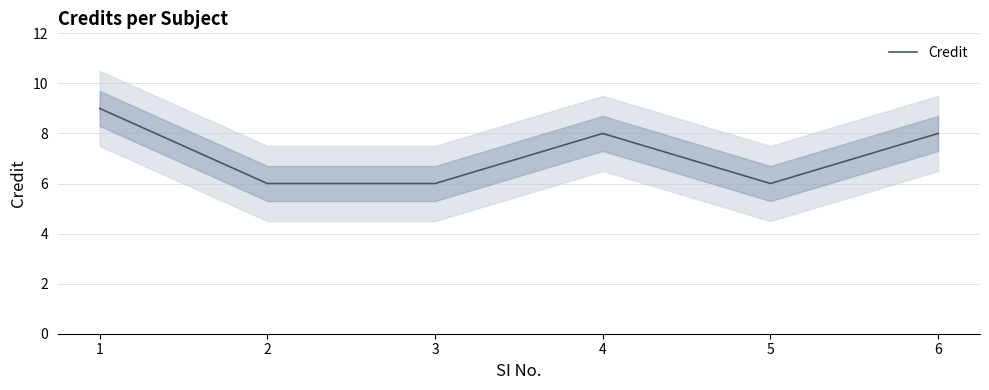

Reading left to right, list all the values displayed in this chart.

1=9	2=6	3=6	4=8	5=6	6=8